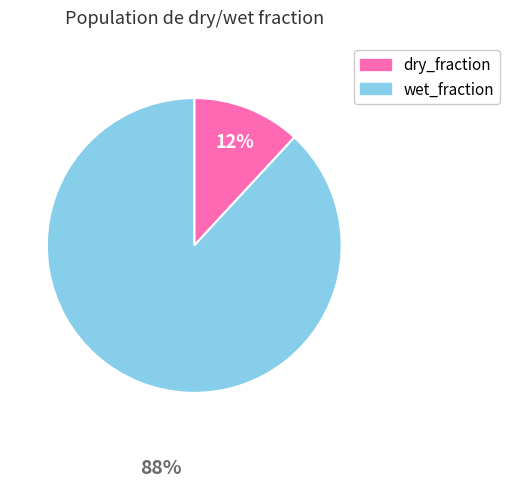

What percentage is the wet_fraction slice, to the nearest percent?

88%